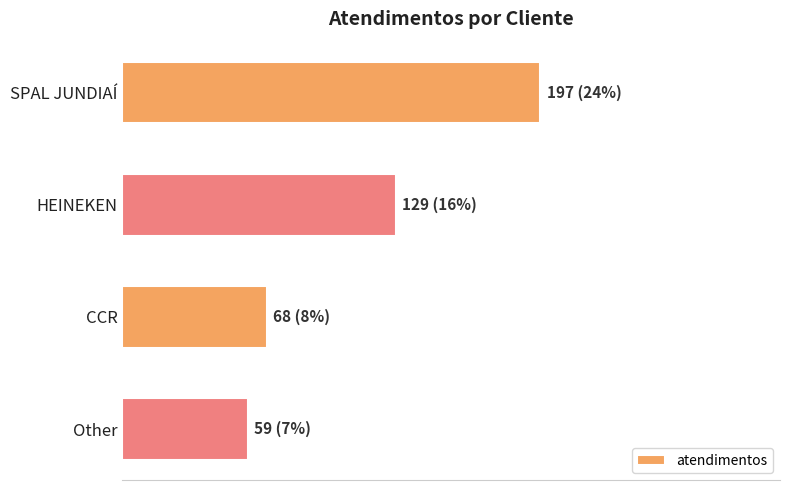

Are the bars horizontal?

Yes